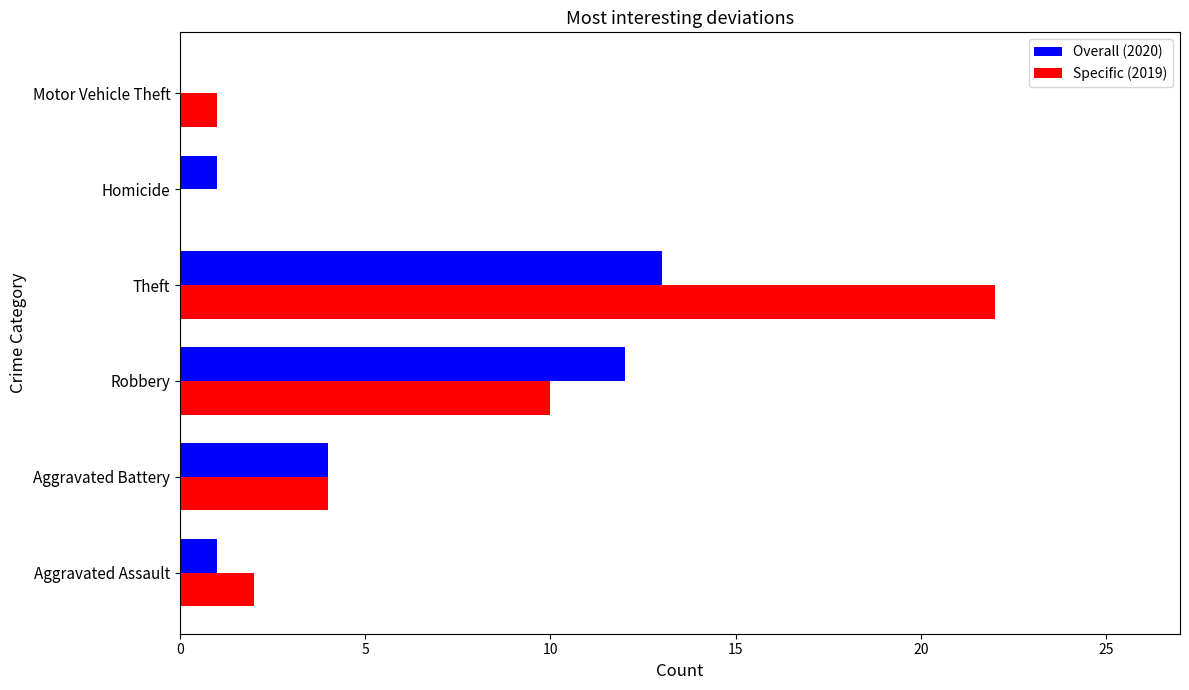

Which series has the largest total across all categories?

Specific (2019)